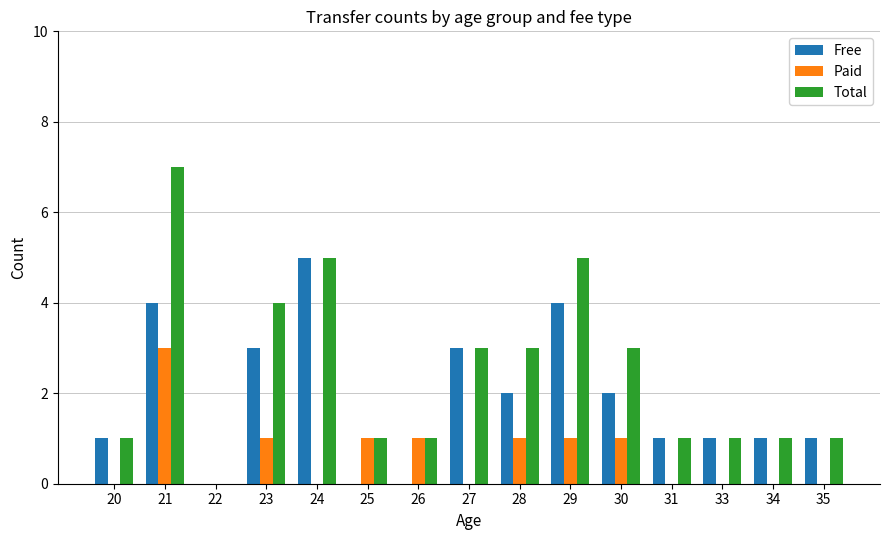

What is the sum of all Total values?

37